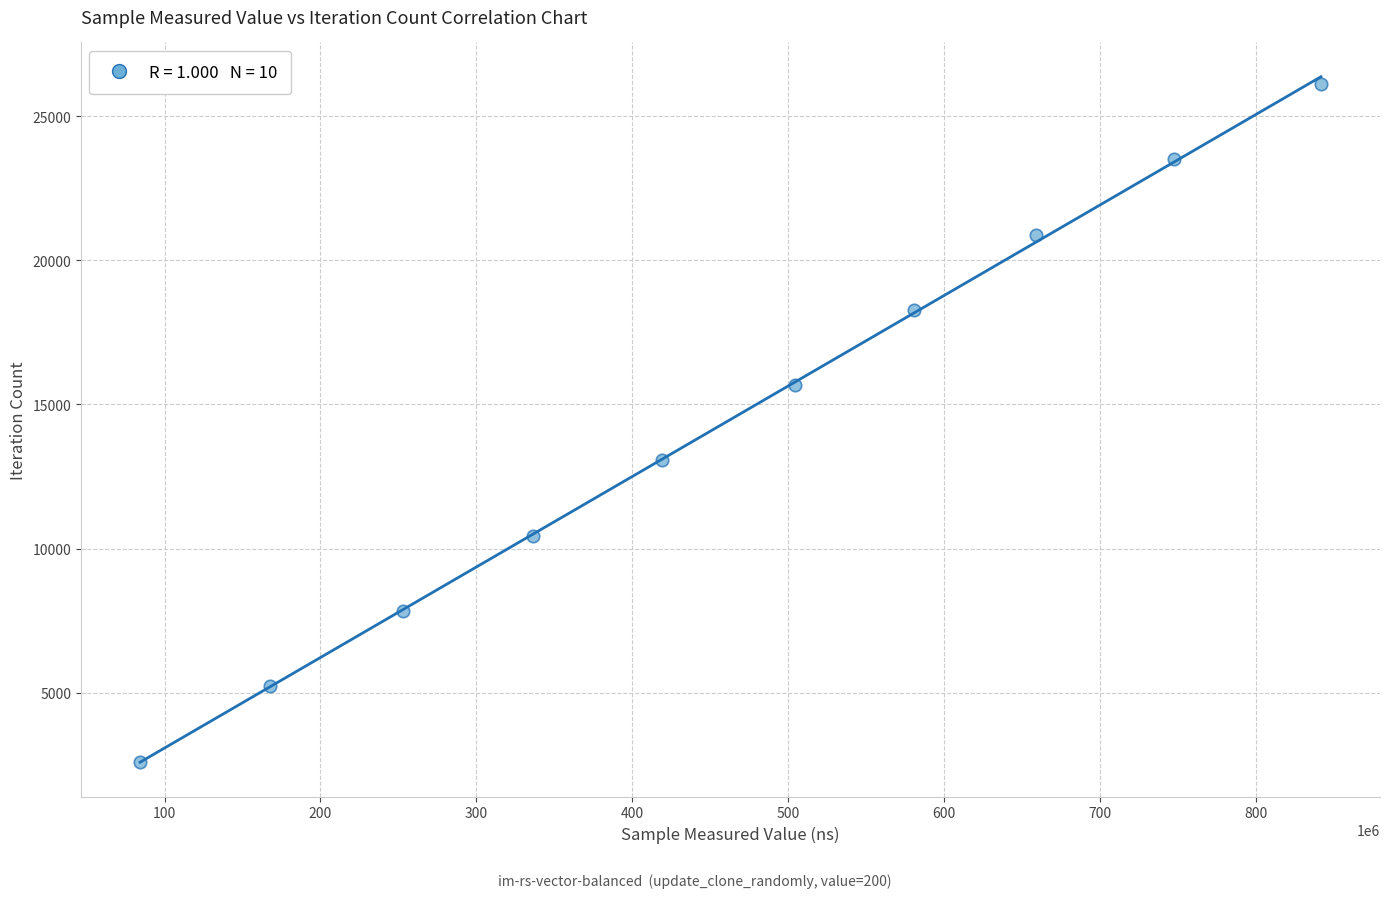

What is the range of X values (max minus min)?

757582808